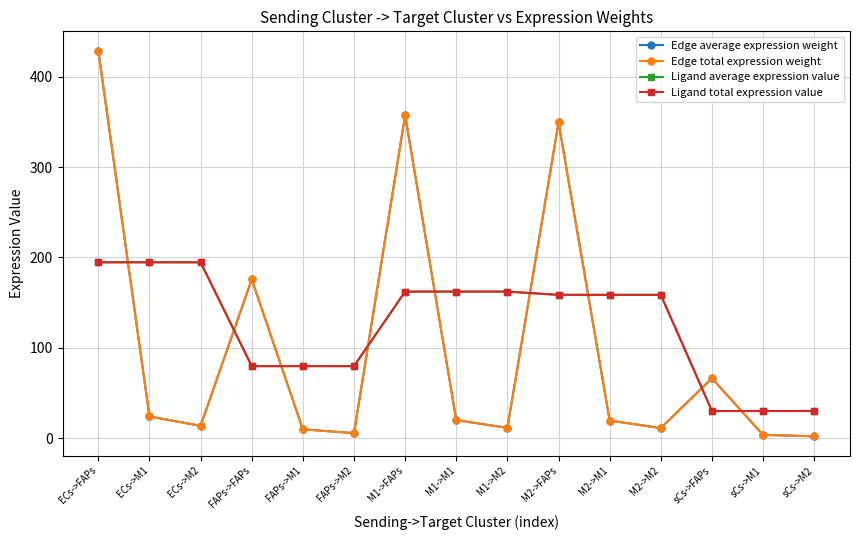

Which series has the largest range (max minus min)?

Edge average expression weight